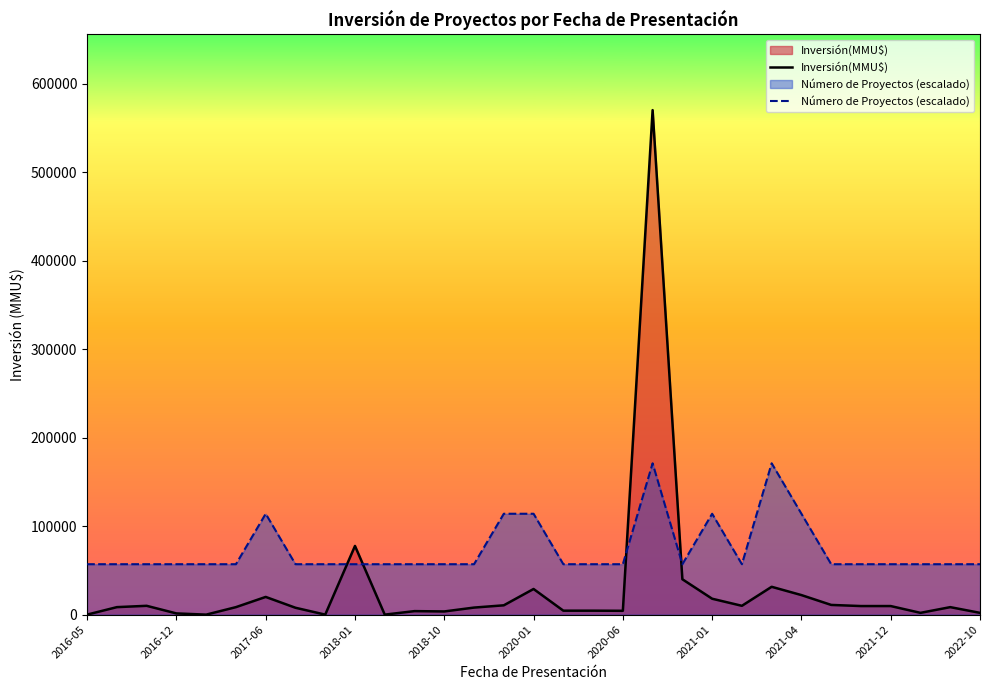

How many lines are shown in the chart?

2